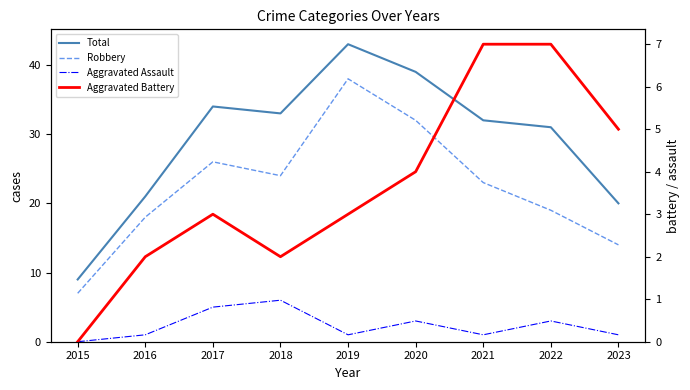

True or false: Robbery has a value of 9 at 2021.

False